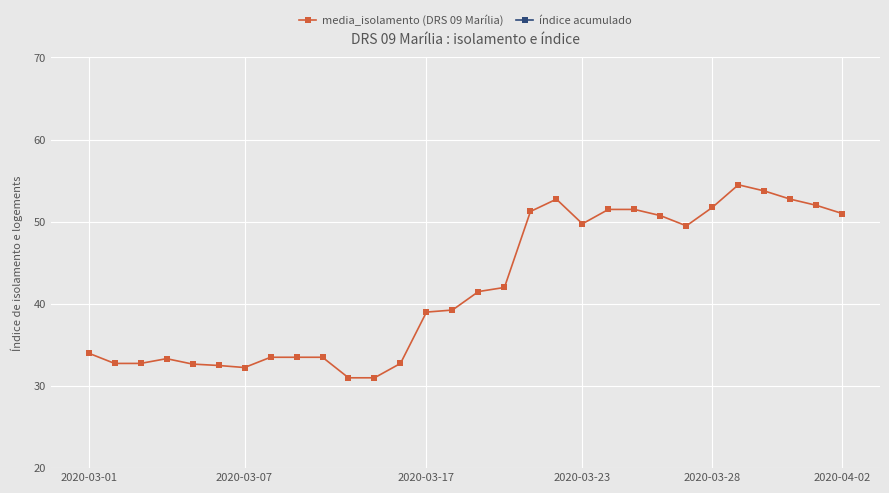

What is the total value across all series at 17?

539.2